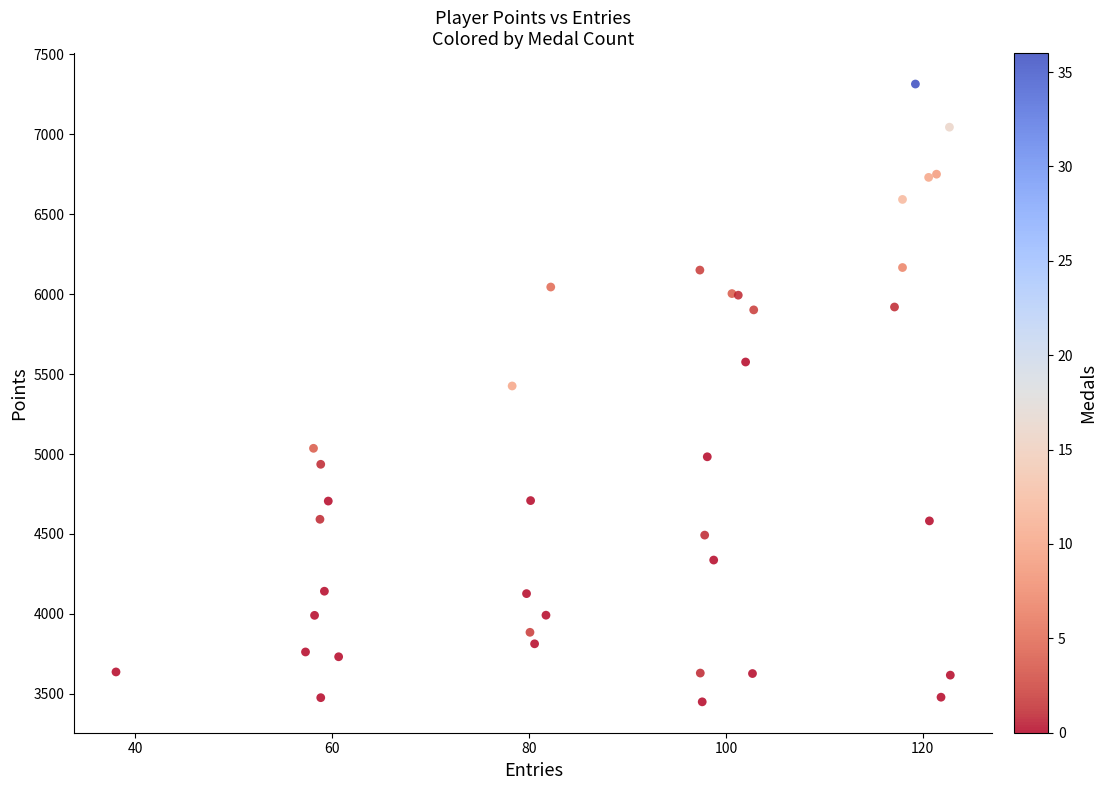

What Y value in the scatter plot is closest to 5382?

5426